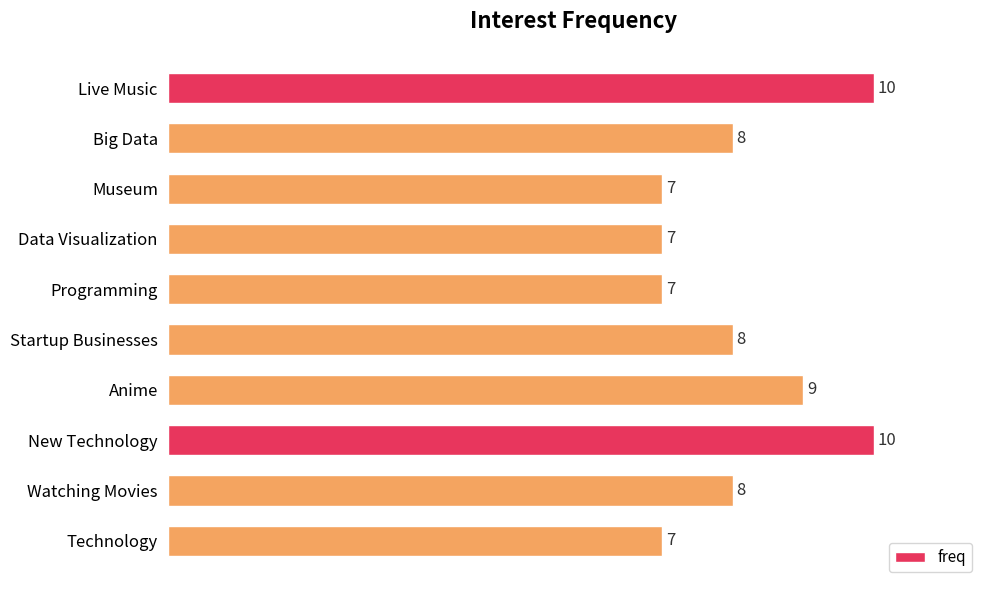

Count the values in the range 7 to 9.

8